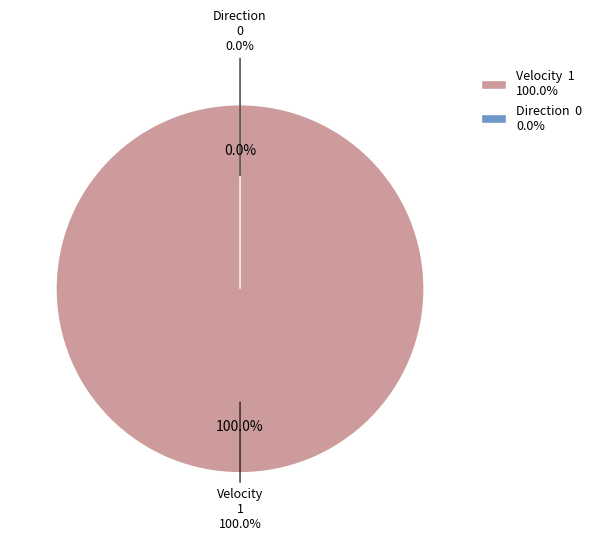

How many slices are in this pie chart?

2